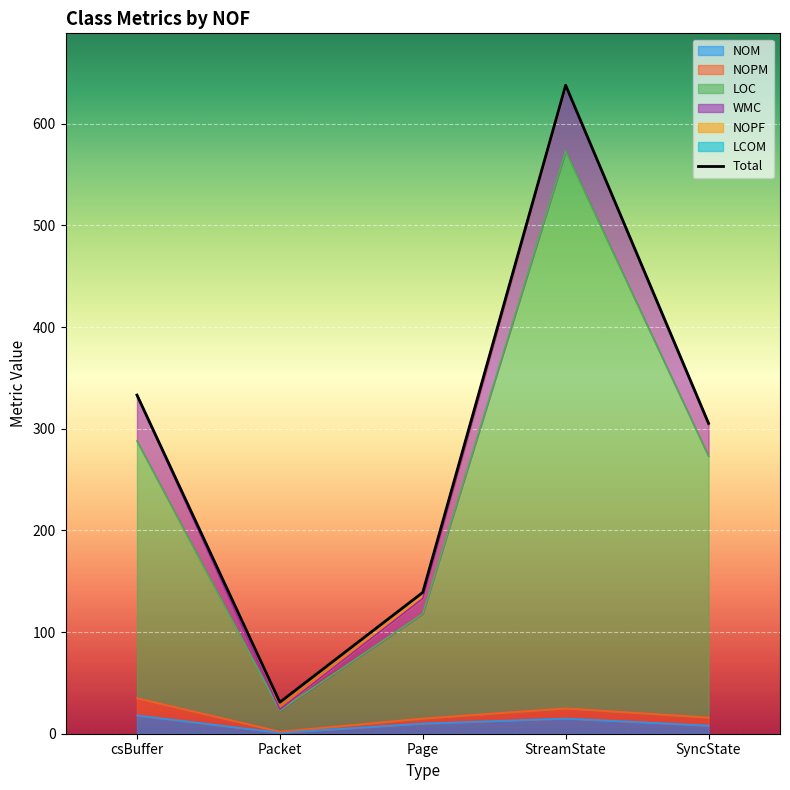

How many values in the NOPF series are below 1?

1